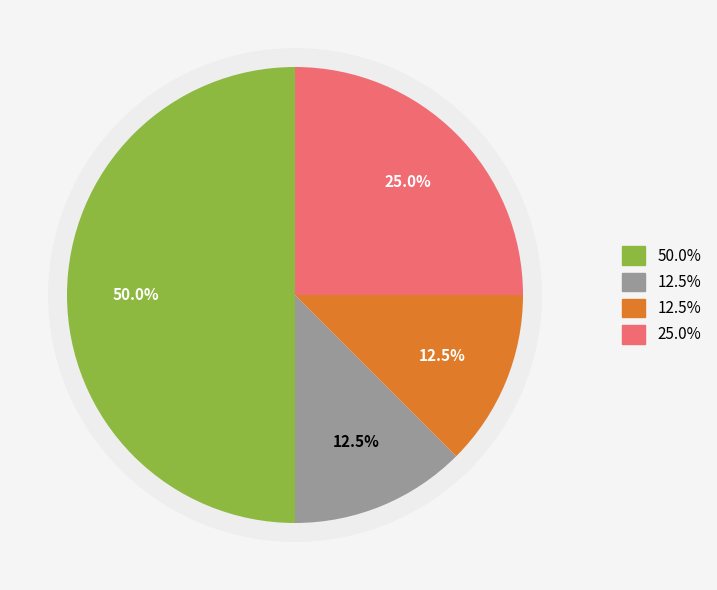

Is RECORD the majority of the pie?

No